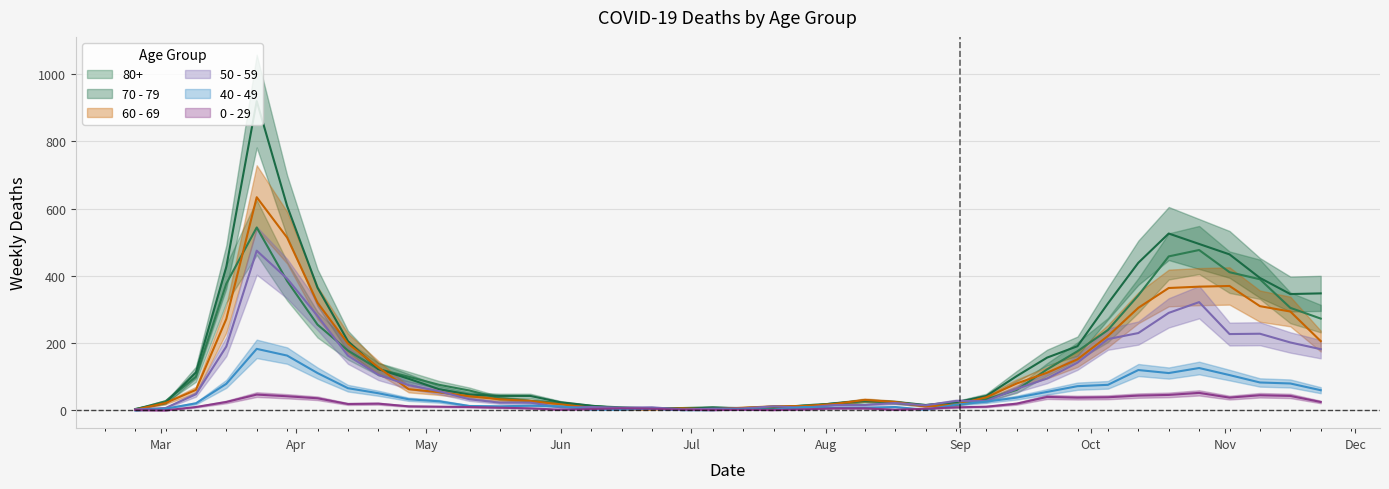

How many values in the 60 - 69 series are below 54?

20